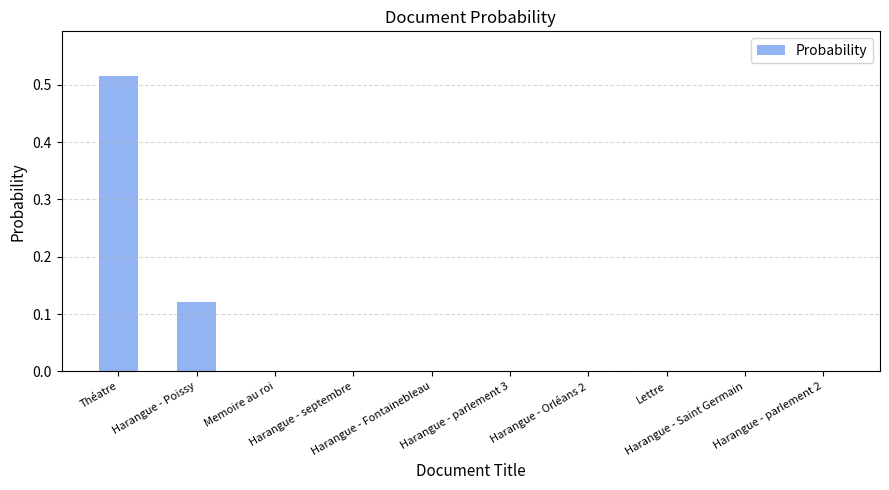

How many series are shown in this chart?

1